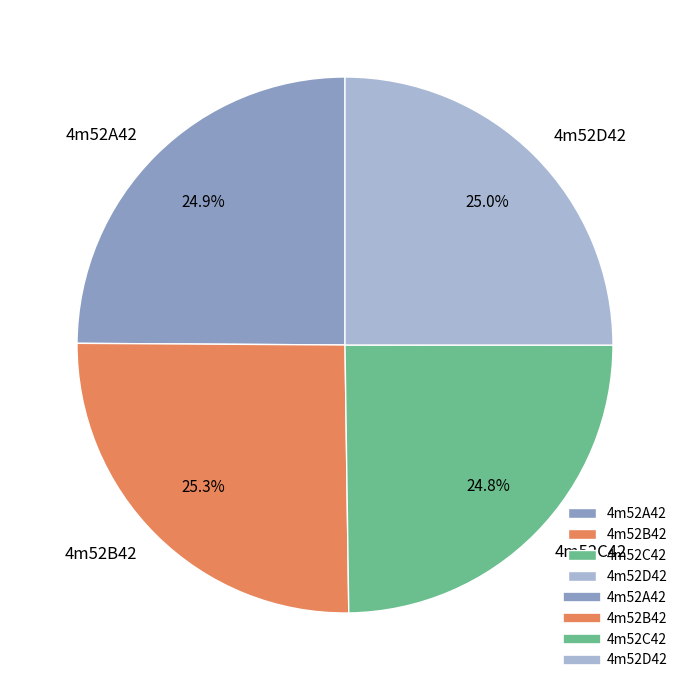

Is there any slice that represents more than half of the pie?

No